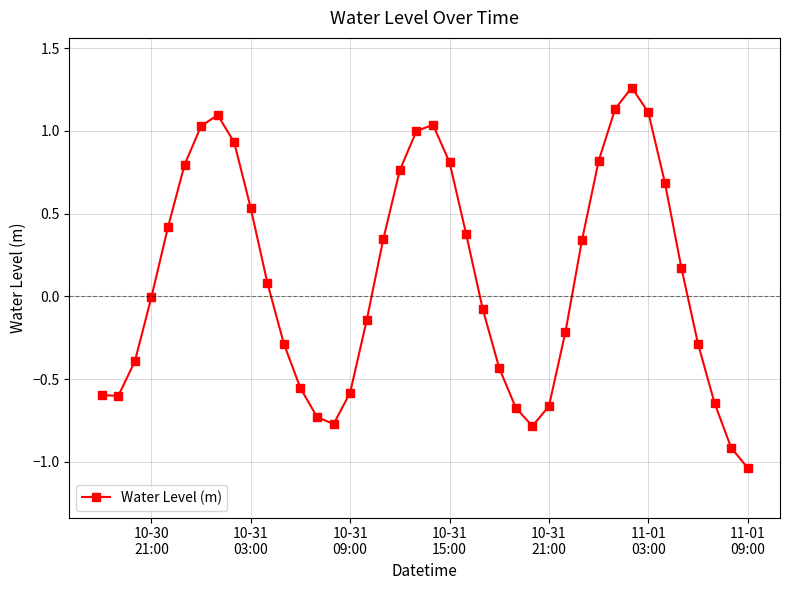

What is the difference between the maximum and minimum values?

2.3